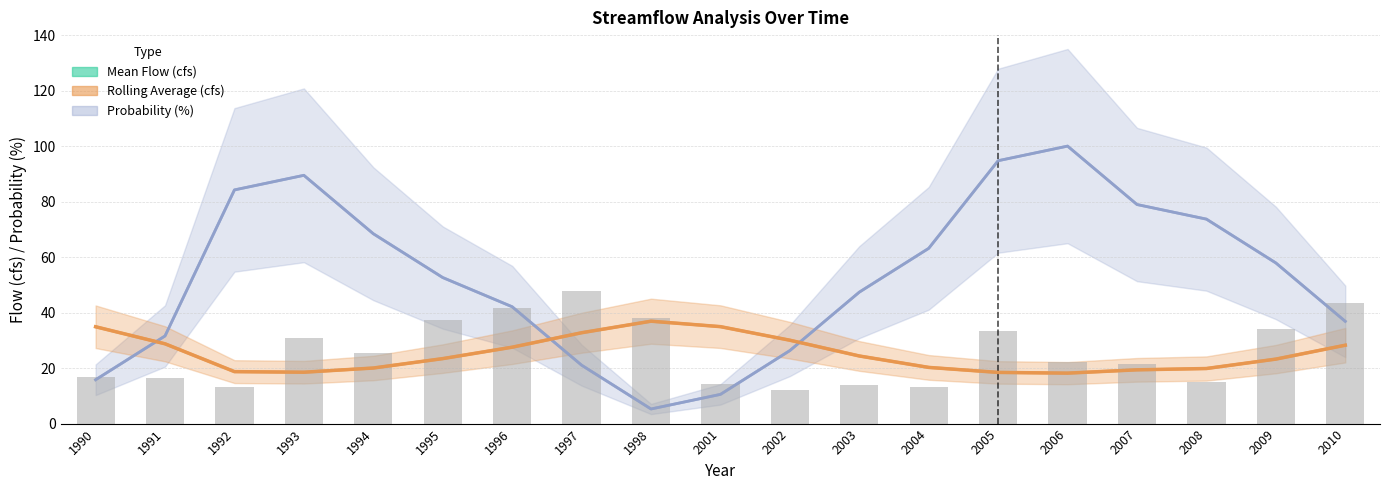

What is the difference between the maximum and minimum values?

35.7